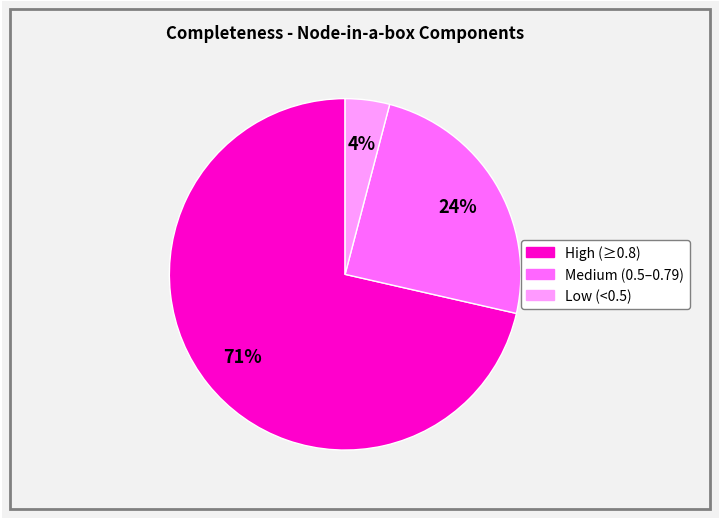

To the nearest percent, what is the average slice percentage?

33%